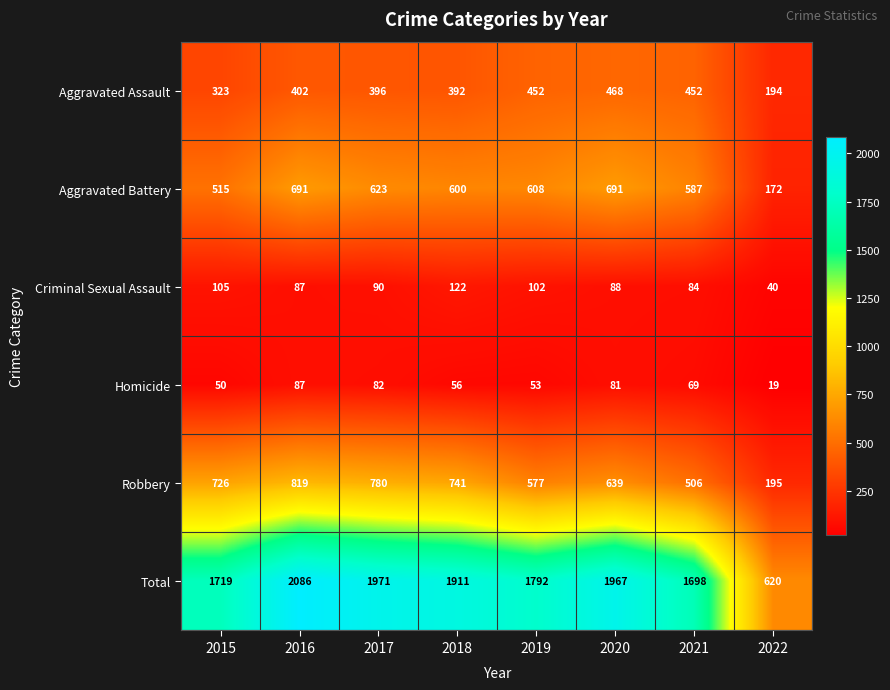

What is the difference between the highest and lowest values at 2015?

1669